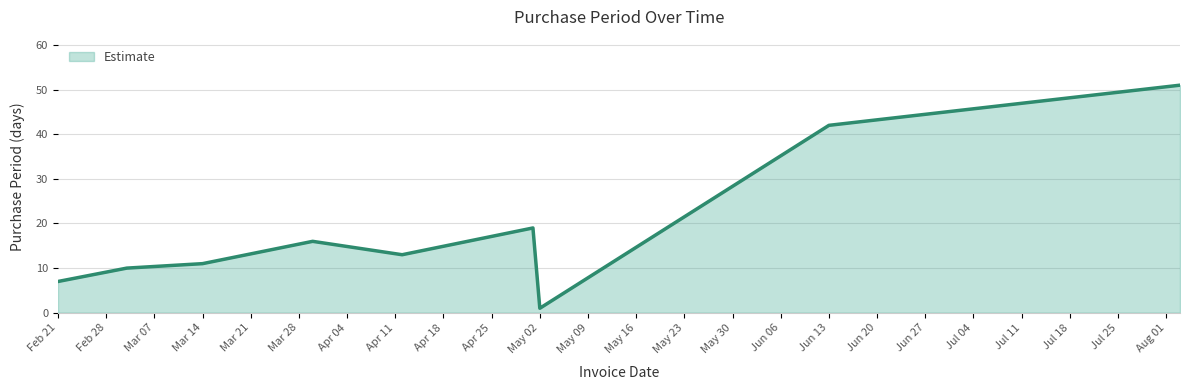

What is the difference between the maximum and minimum values?

50